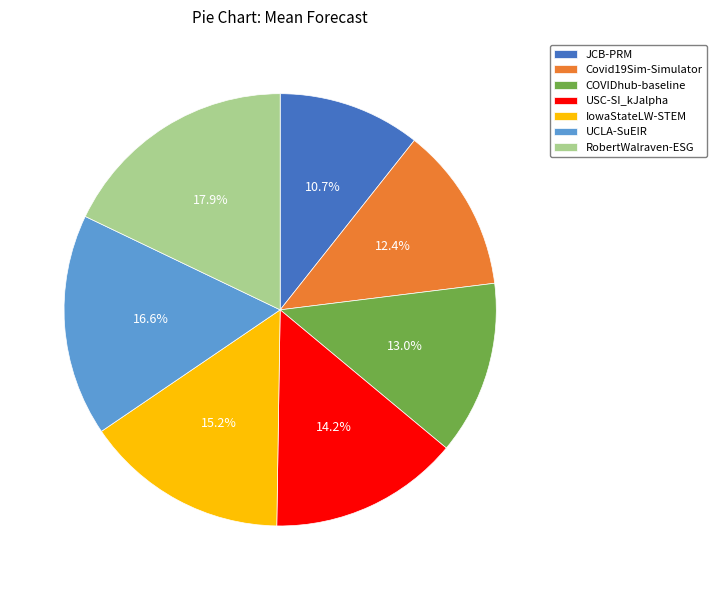

What is the ratio of the value at UCLA-SuEIR to the value at JCB-PRM?

1.6